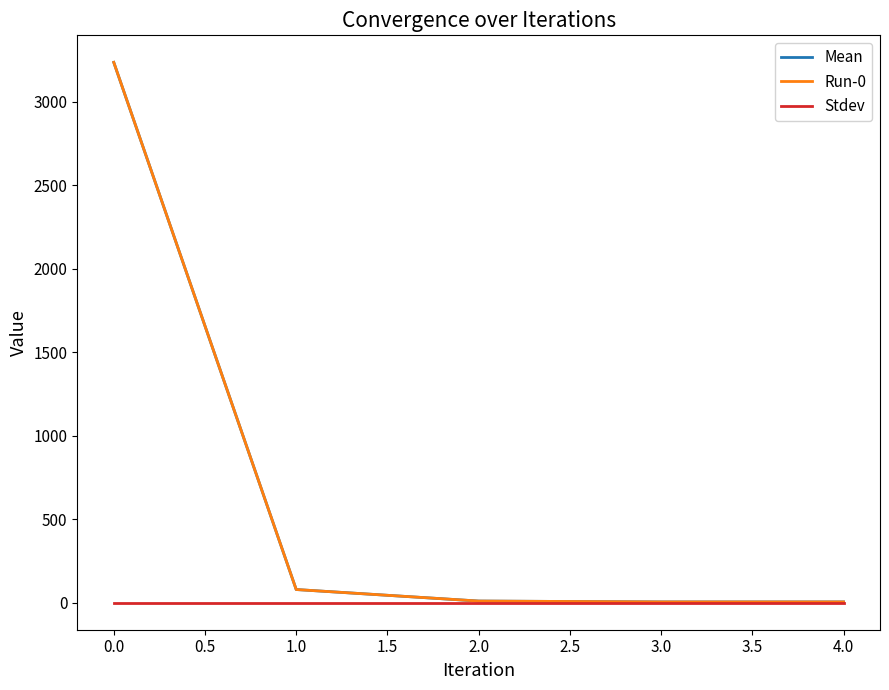

How many lines are shown in the chart?

3